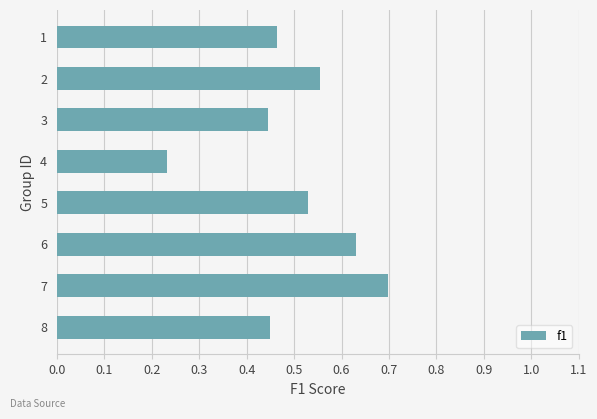

Between 3 and 7, which is larger?

7